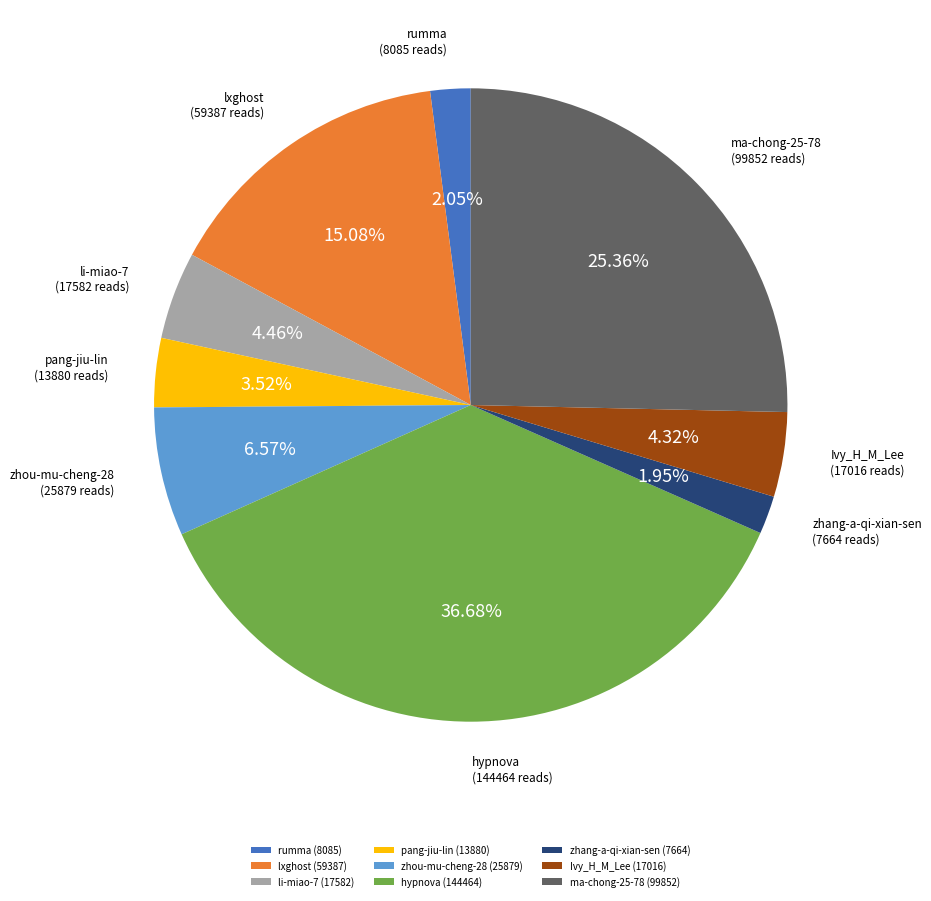

How many slices are in this pie chart?

9